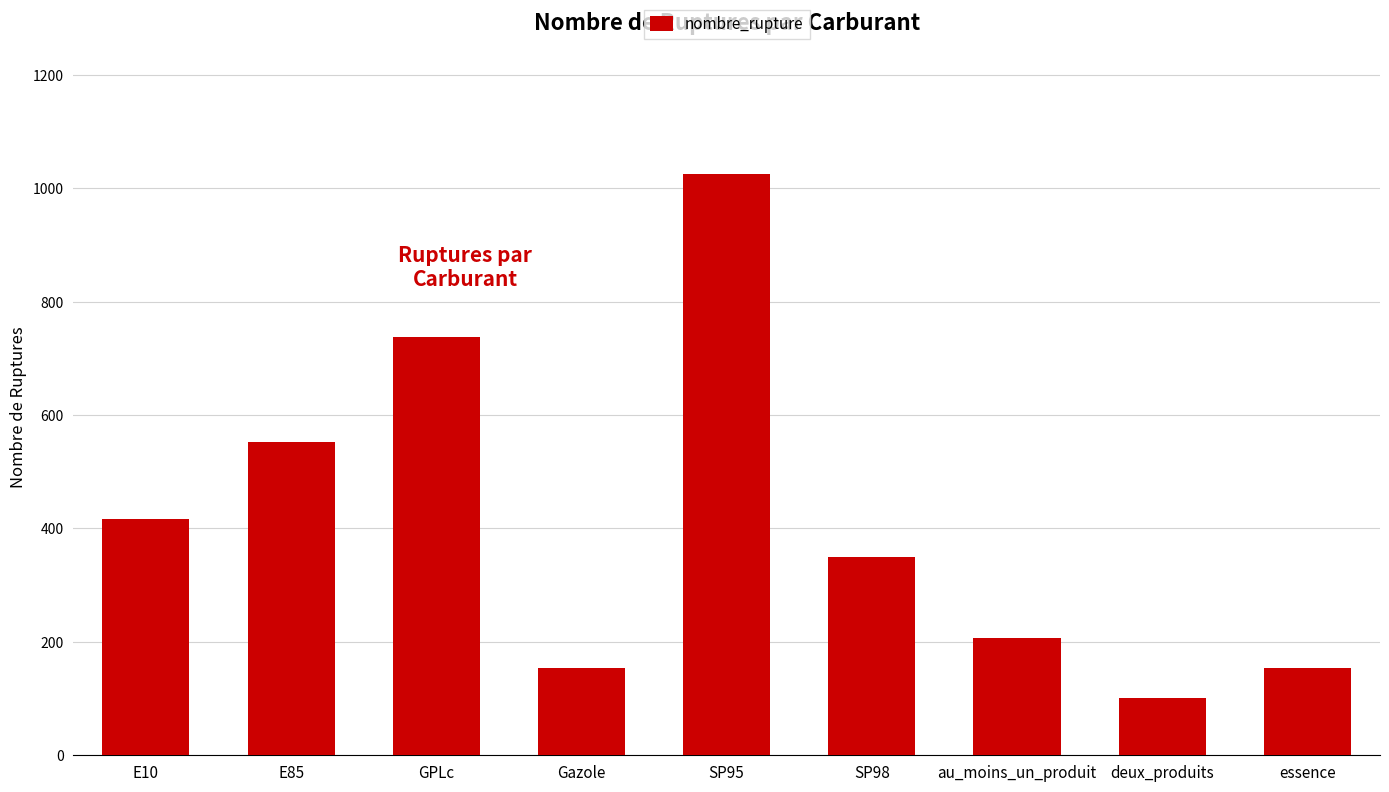

What is the sum of all values?

3699